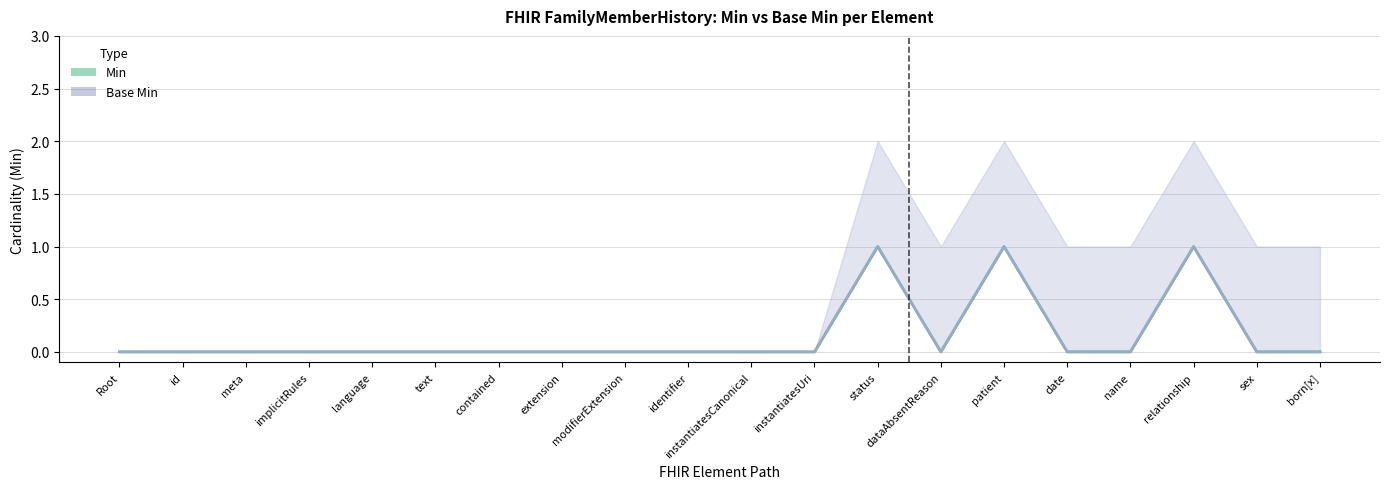

In Base Min, how many points are lower than both neighbors (excluding endpoints)?

1